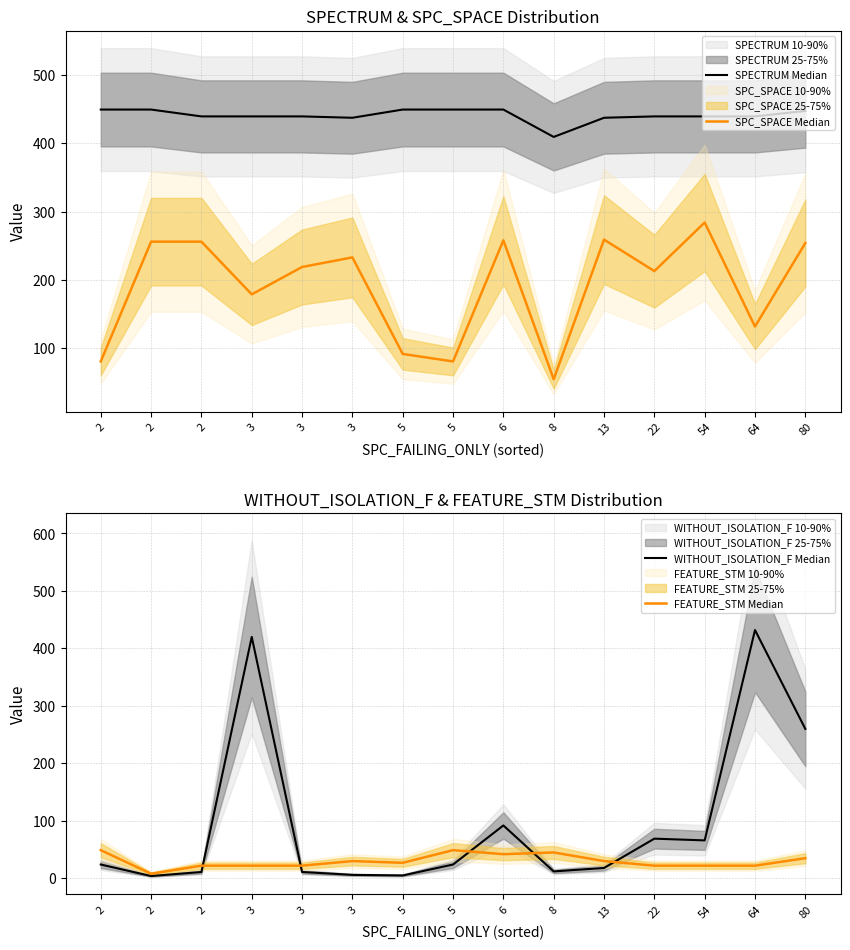

How many data points in FEATURE_STM Median are above 27?

7